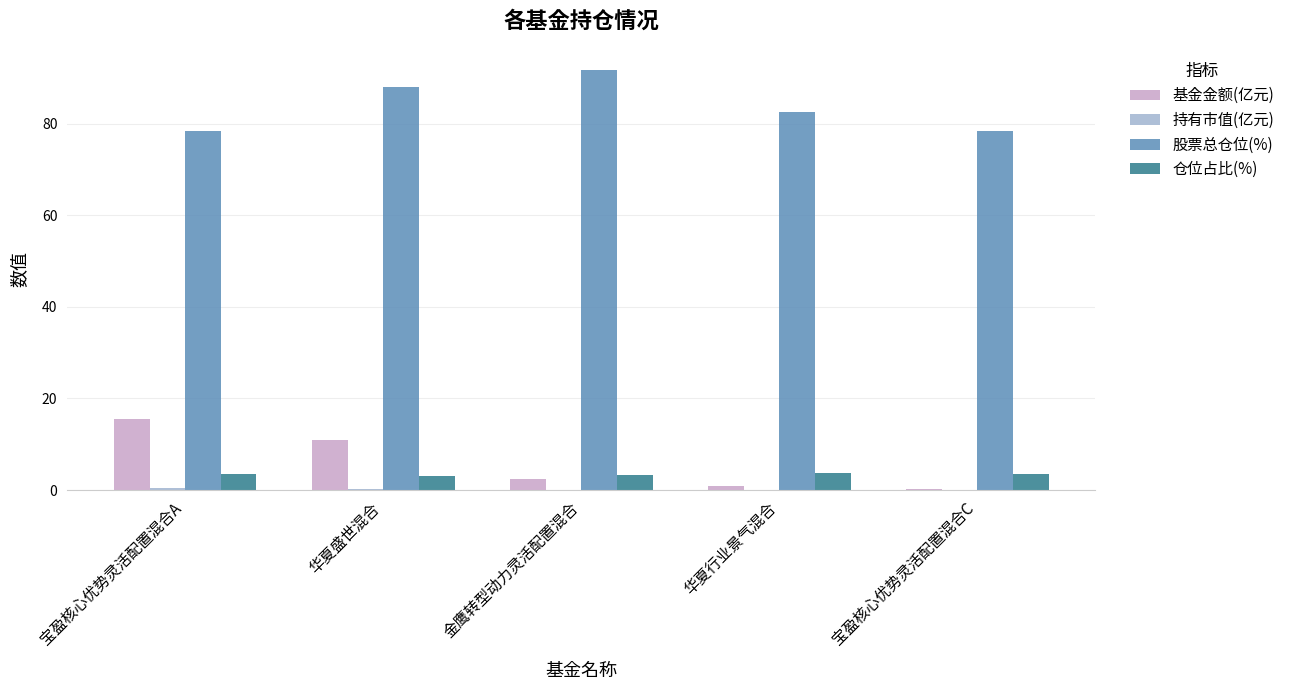

Is it true that 基金金额(亿元) equals 15.5 at 宝盈核心优势灵活配置混合A?

True